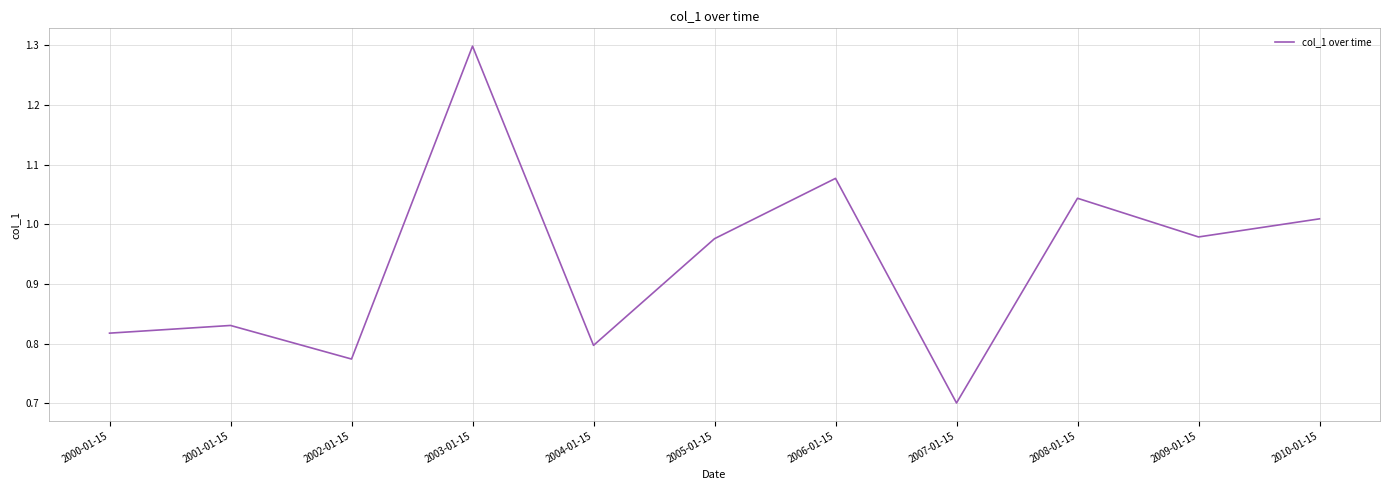

What is the smallest value displayed?

0.7